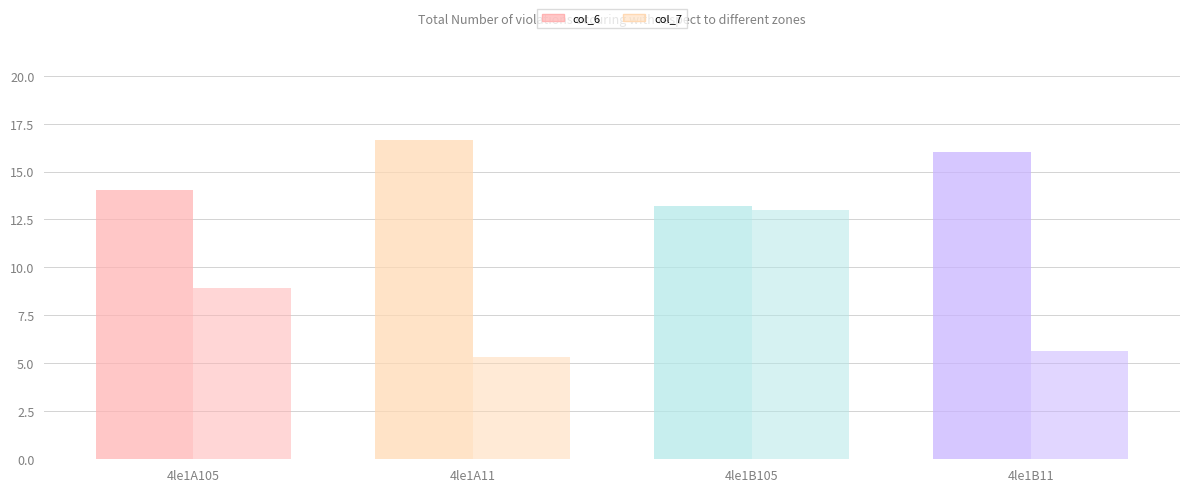

Where does the col_7 series first go above 8?

4le1A105